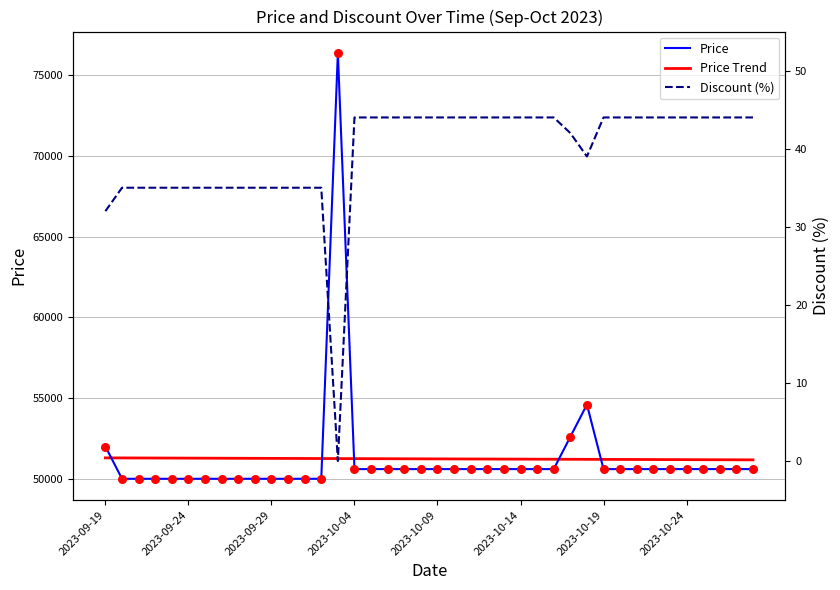

Which series has the largest total across all categories?

Price